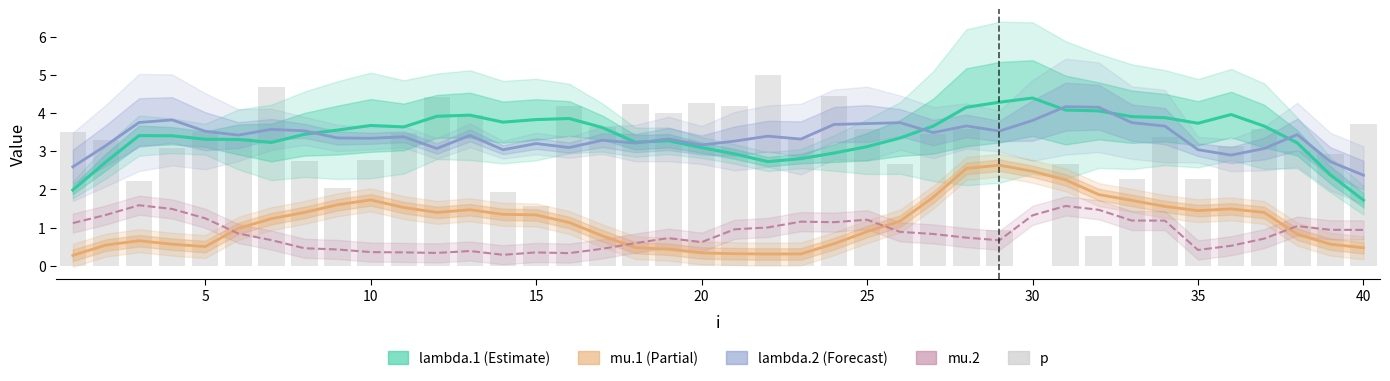

What is the value of the lambda.2 bar at the 5th from the left?

3.5